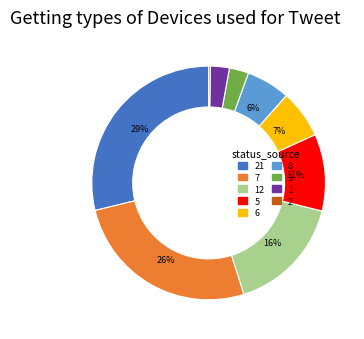

Does any single category account for the majority?

No